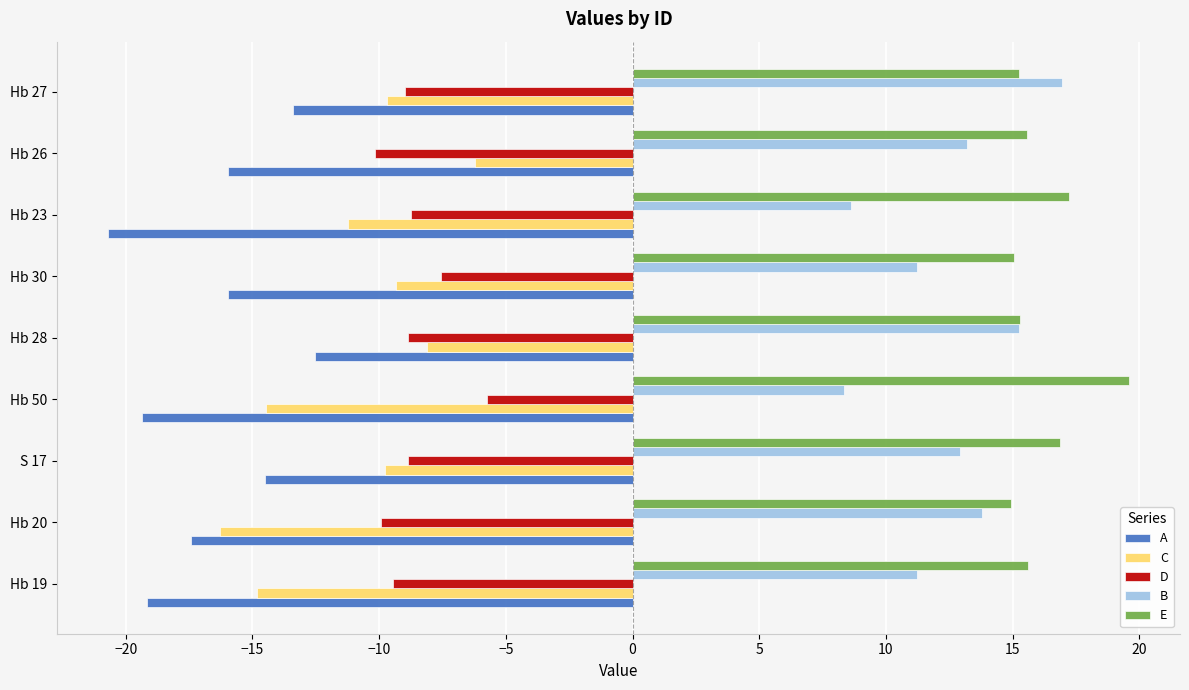

What is the sum of all E values?

145.4